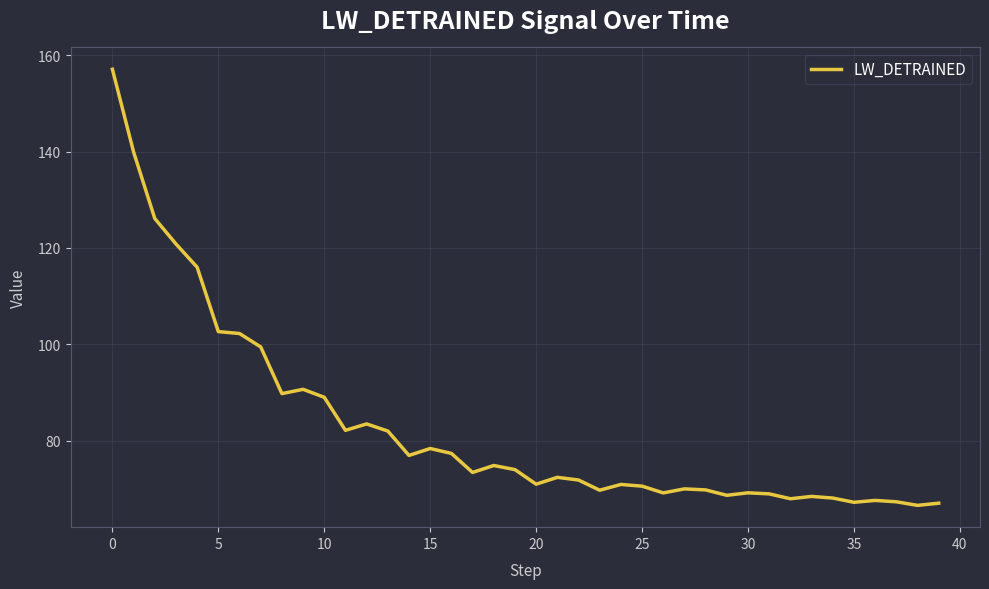

What is the greatest value displayed?

157.1